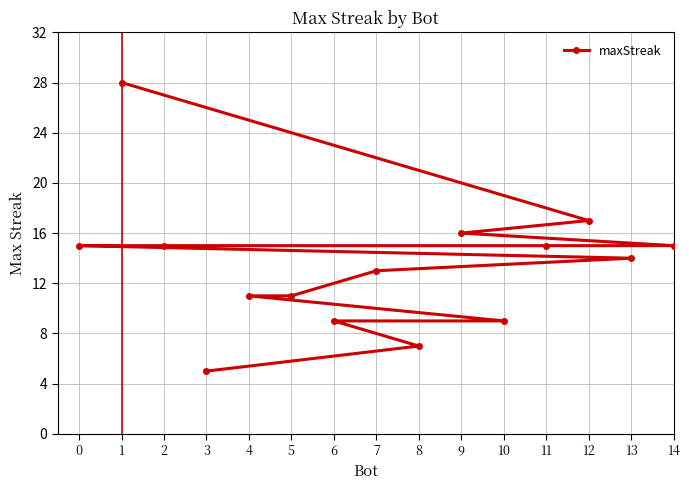

What is the greatest value displayed?

28